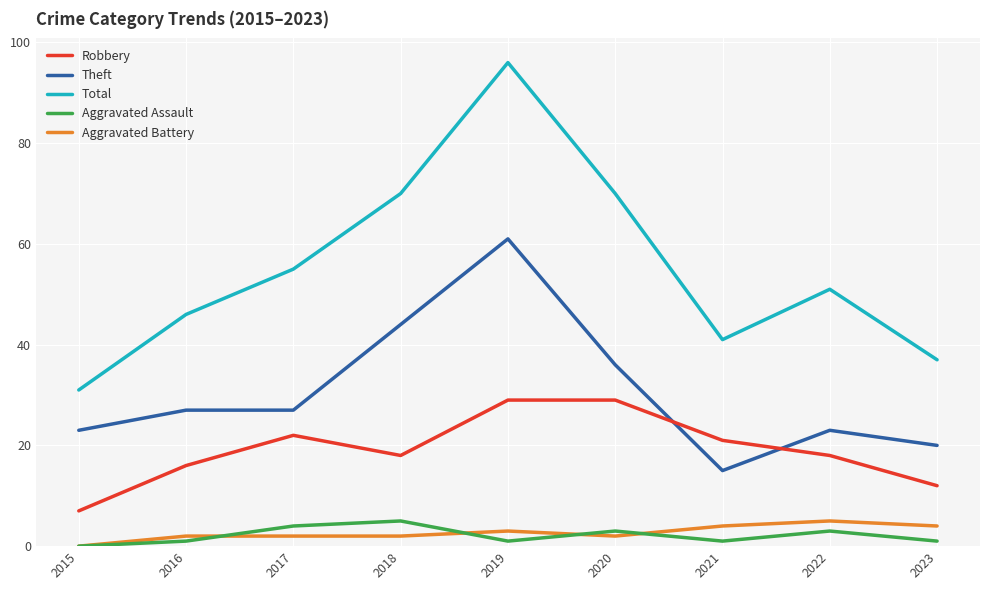

At which category does Robbery reach its first local peak?

2017